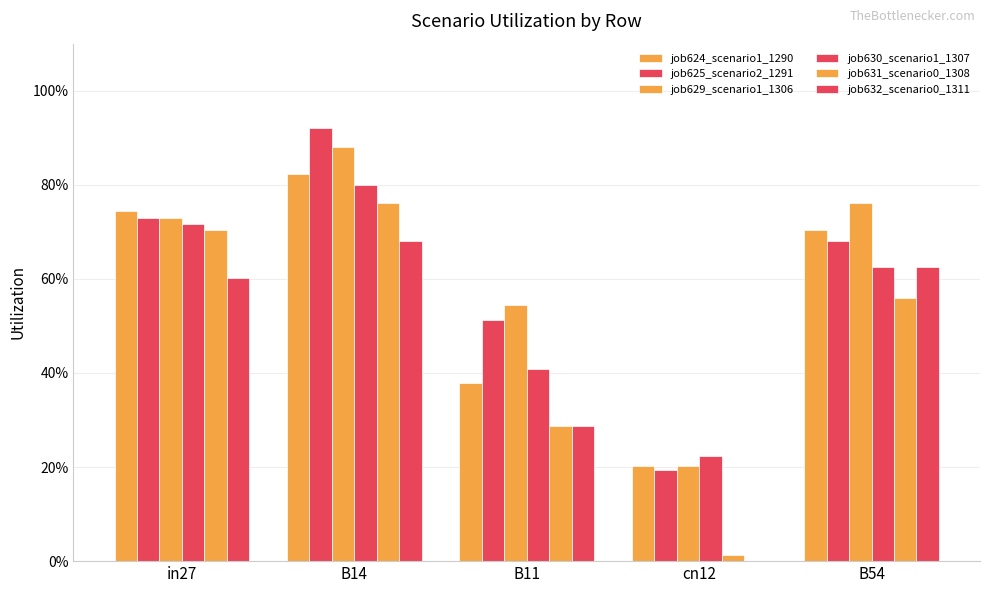

What is the label of the 5th bar from the left?

B54